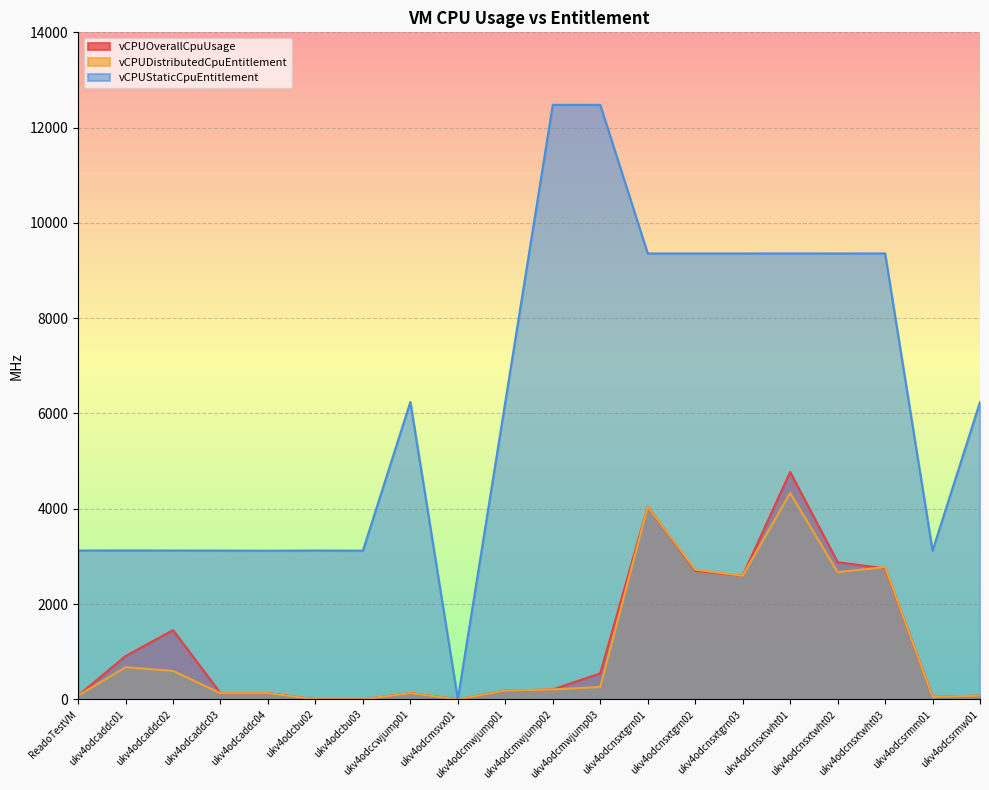

True or false: vCPUStaticCpuEntitlement and vCPUOverallCpuUsage intersect in this chart.

False